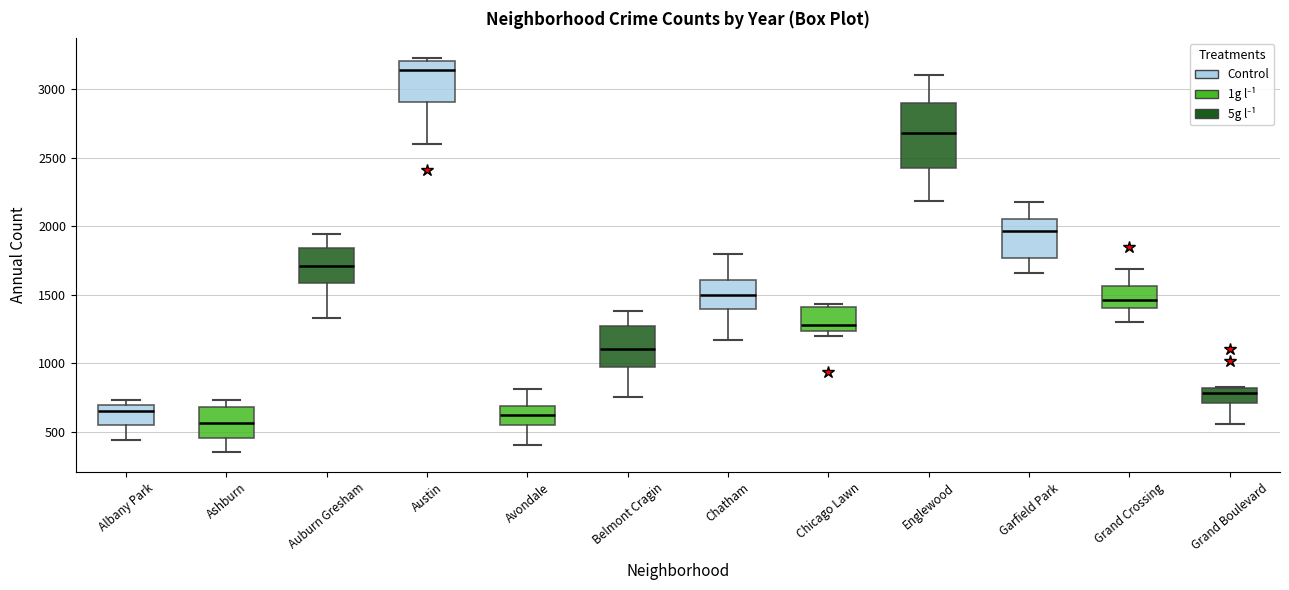

Reading left to right, read every box against the y-axis: the position of its median line, the range the box covers, and the ends of its whiskers. The values are not printed on the chart, so give them approximately, as read against the axis.

Albany Park: median 650, box 550 to 700, whiskers 450 to 750
Ashburn: median 550, box 450 to 700, whiskers 350 to 750
Auburn Gresham: median 1700, box 1600 to 1850, whiskers 1350 to 1950
Austin: median 3150, box 2900 to 3200, whiskers 2600 to 3250
Avondale: median 650, box 550 to 700, whiskers 400 to 800
Belmont Cragin: median 1100, box 950 to 1250, whiskers 750 to 1400
Chatham: median 1500, box 1400 to 1600, whiskers 1150 to 1800
Chicago Lawn: median 1300, box 1250 to 1400, whiskers 1200 to 1450
Englewood: median 2700, box 2450 to 2900, whiskers 2200 to 3100
Garfield Park: median 1950, box 1750 to 2050, whiskers 1650 to 2200
Grand Crossing: median 1450, box 1400 to 1550, whiskers 1300 to 1700
Grand Boulevard: median 800 (just below the box's upper edge), box 700 to 800, whiskers 550 to 850